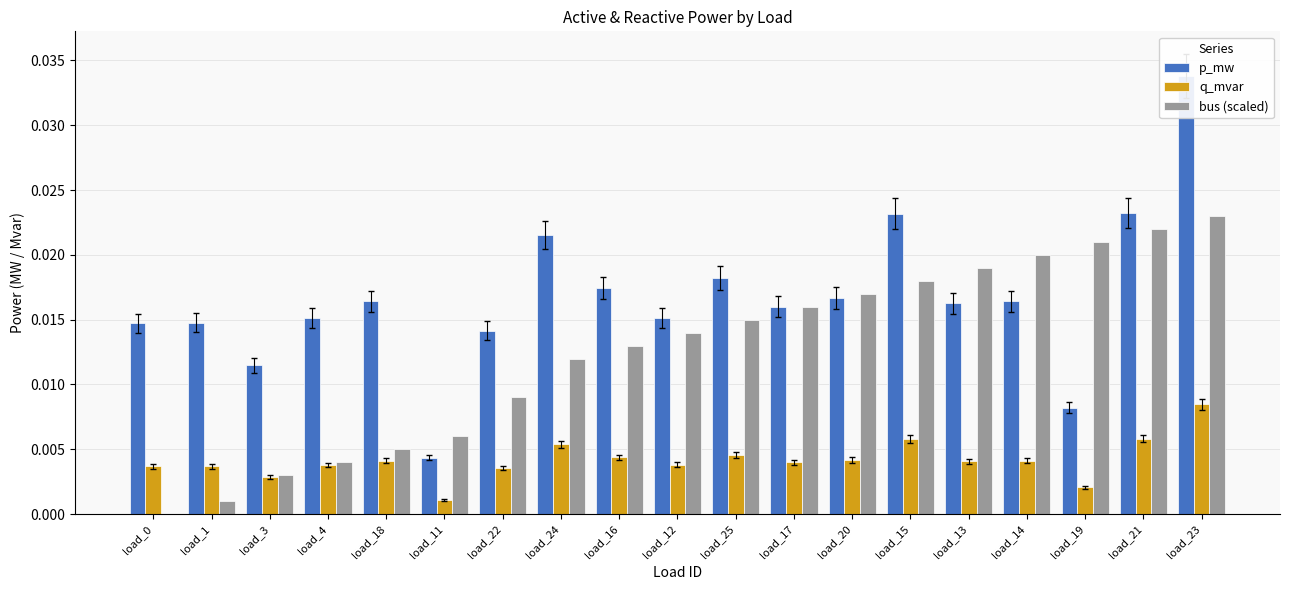

The value of q_mvar at load_19 is 0.0. True or false?

False